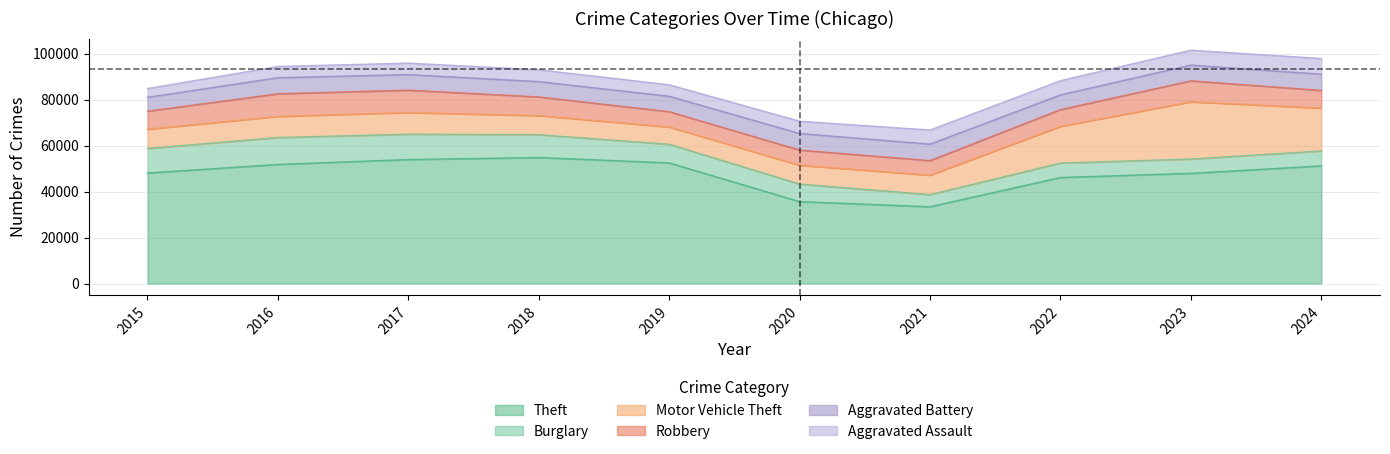

Where is the first local maximum for Motor Vehicle Theft?

2017